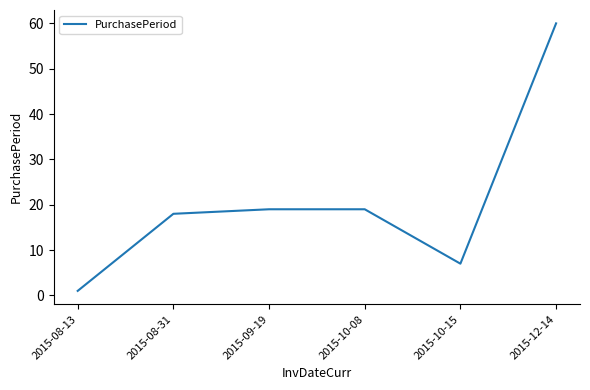

The chart shows a value of 19 at 2015-10-08. True or false?

True